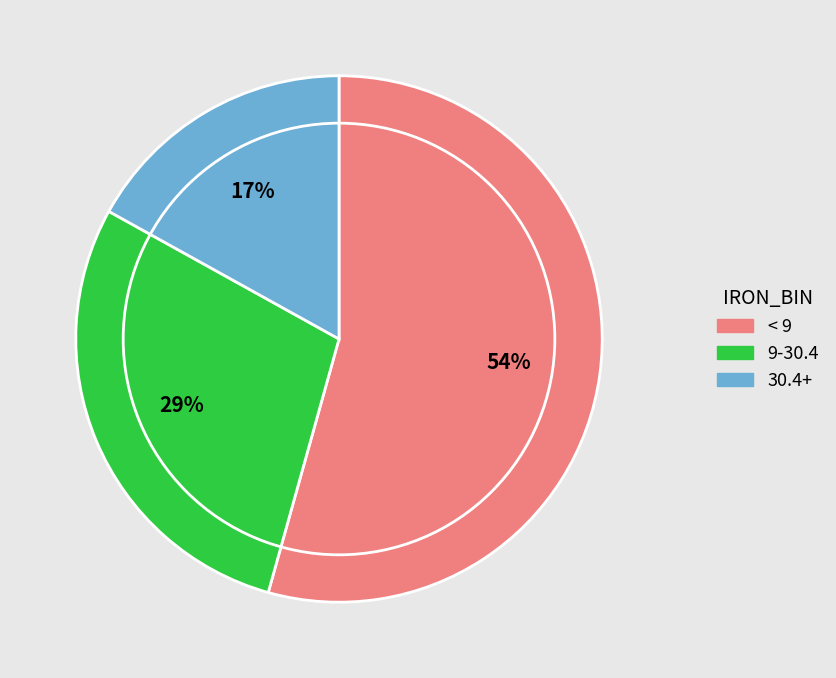

To the nearest percent, what is the average slice percentage?

33%